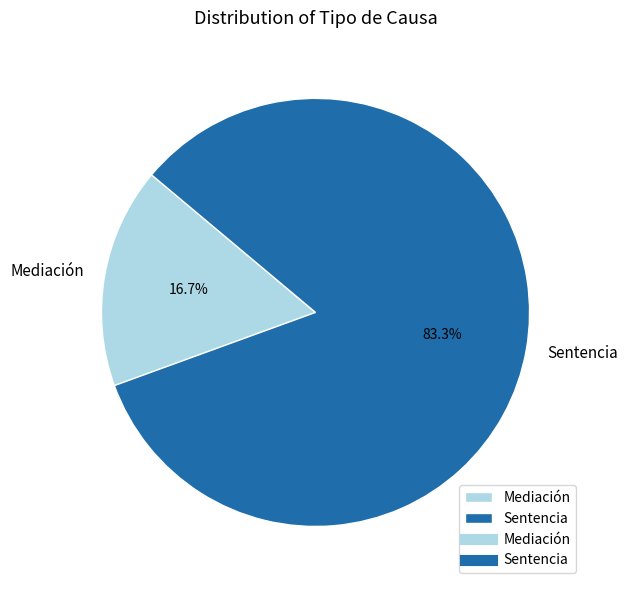

To the nearest percent, what is the average slice percentage?

50%